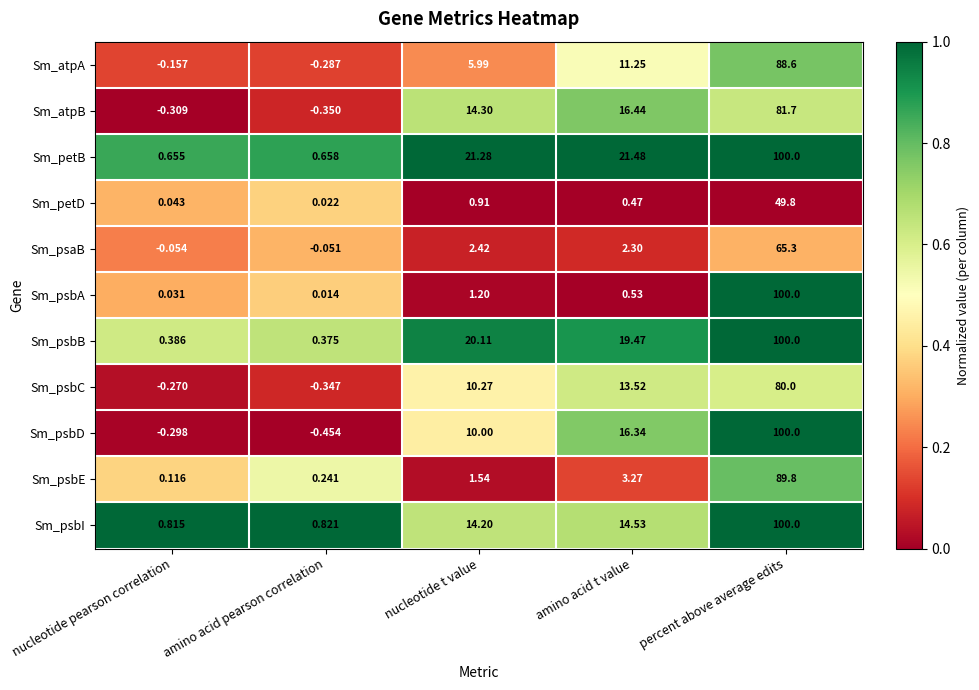

Between nucleotide pearson correlation and percent above average edits, which series saw the biggest shift?

Sm_psbD